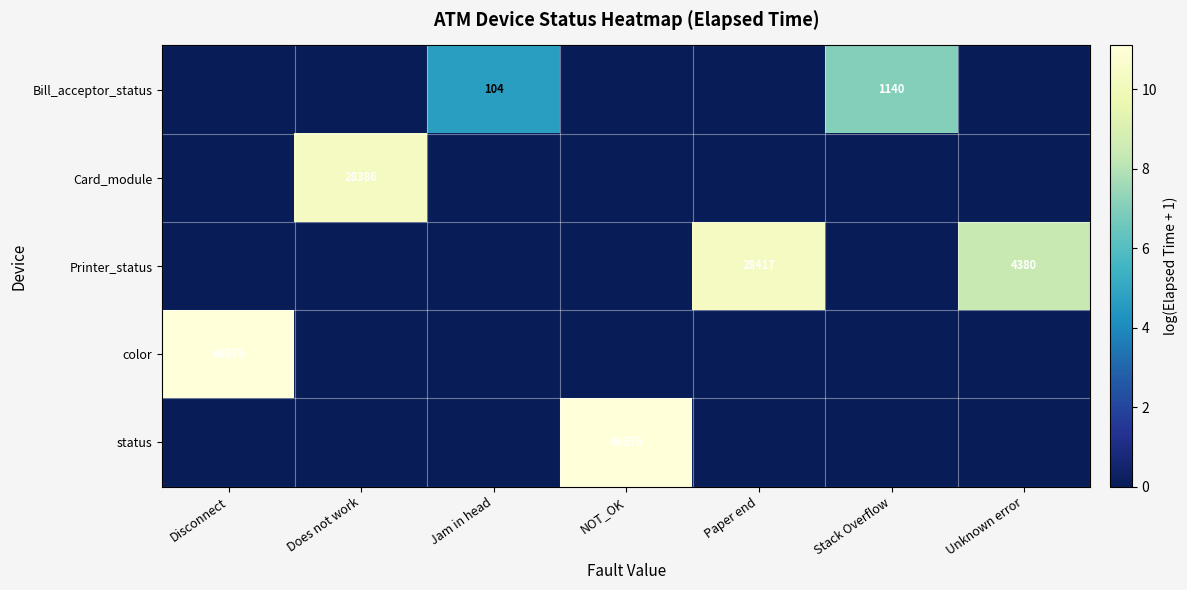

At how many categories does at least one series exceed 3?

7